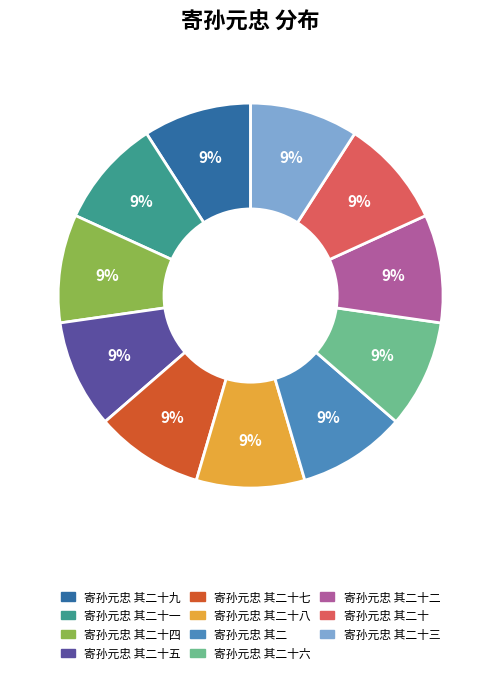

Does any single category account for the majority?

No